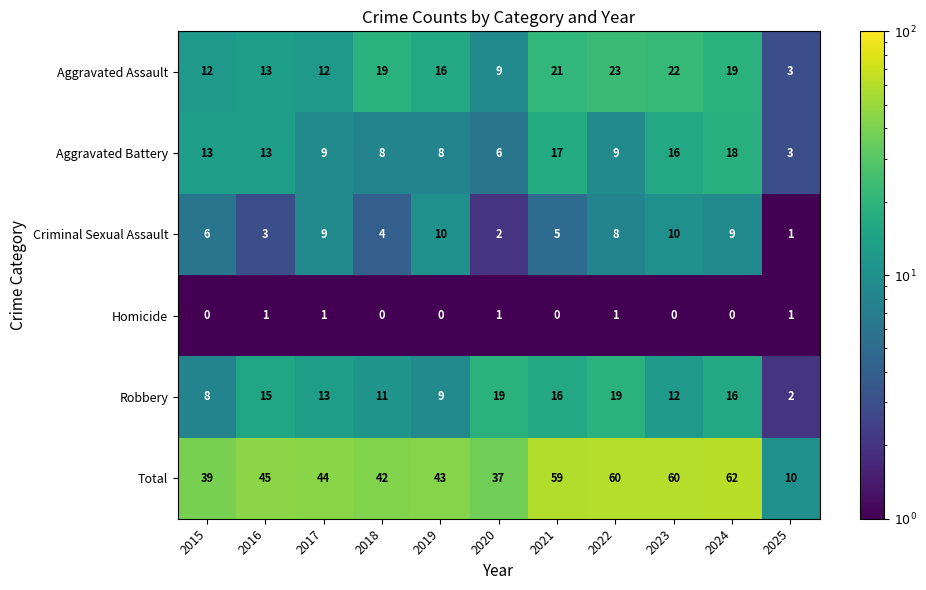

What is the average value of the Total series?

46